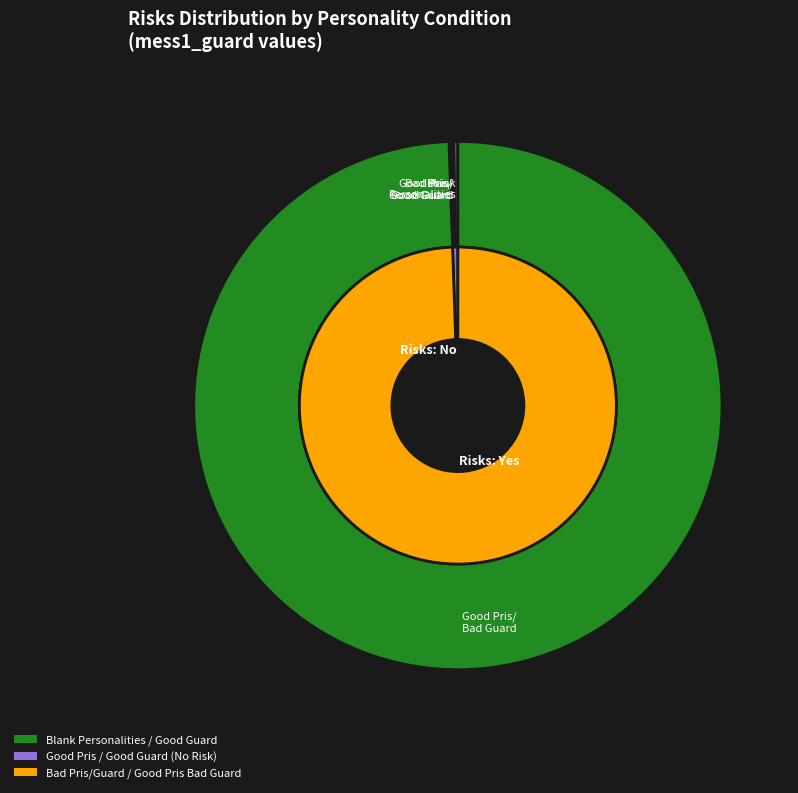

Do No and 3 together represent more than half of the pie?

No